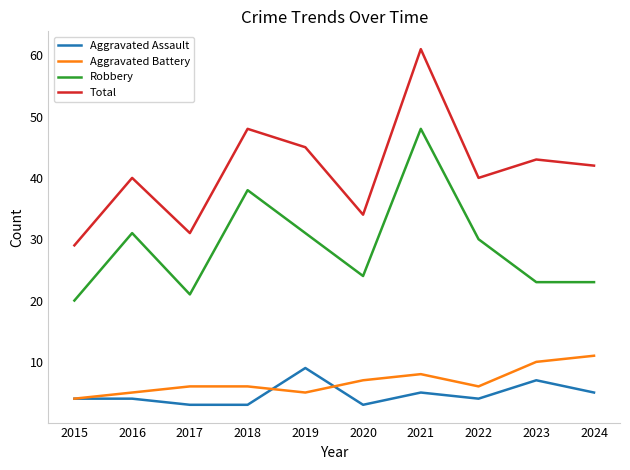

True or false: Robbery and Total cross at least once.

False